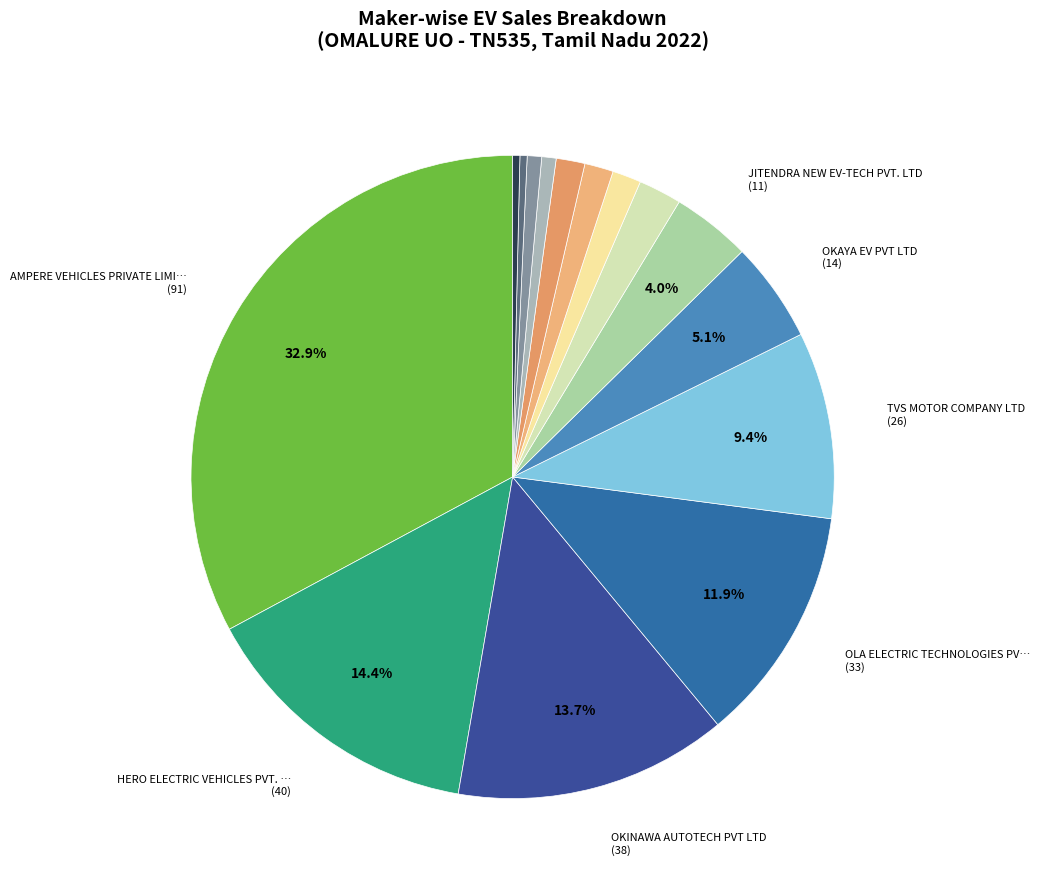

To the nearest percent, what is the average slice percentage?

7%